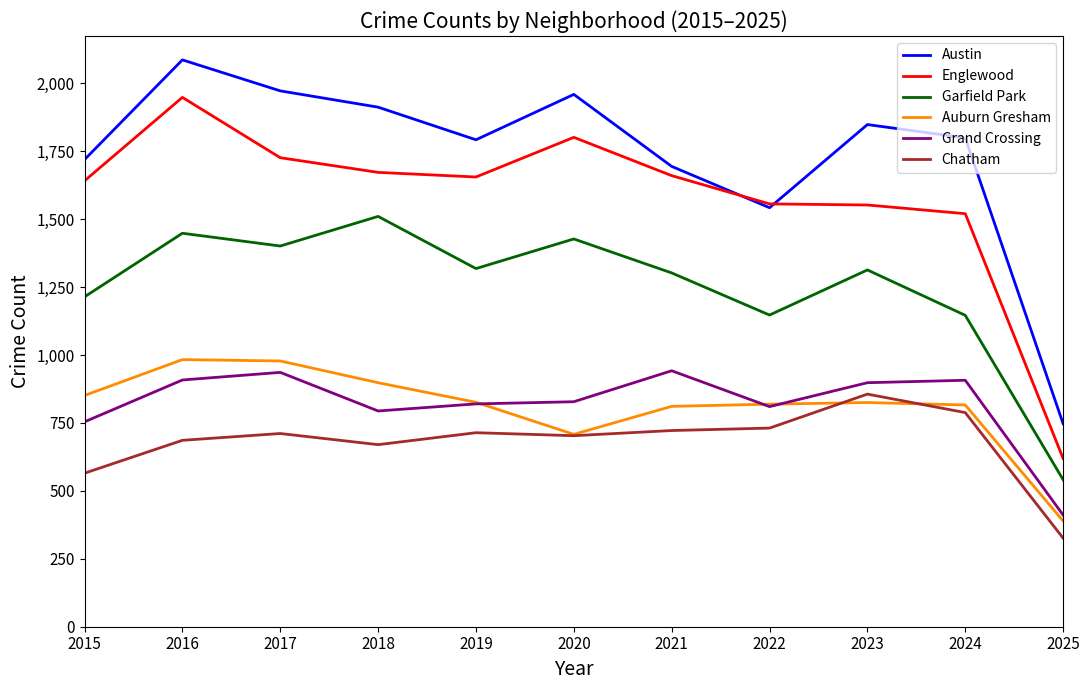

Is it true that Chatham equals 957 at 2015?

False